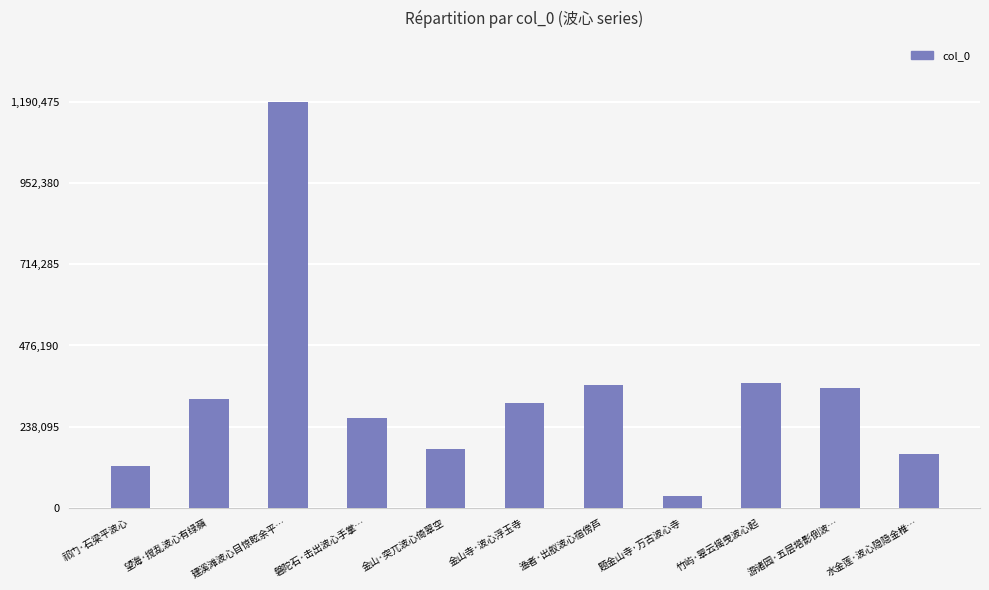

What is the value of the 5th bar from the left?

173324